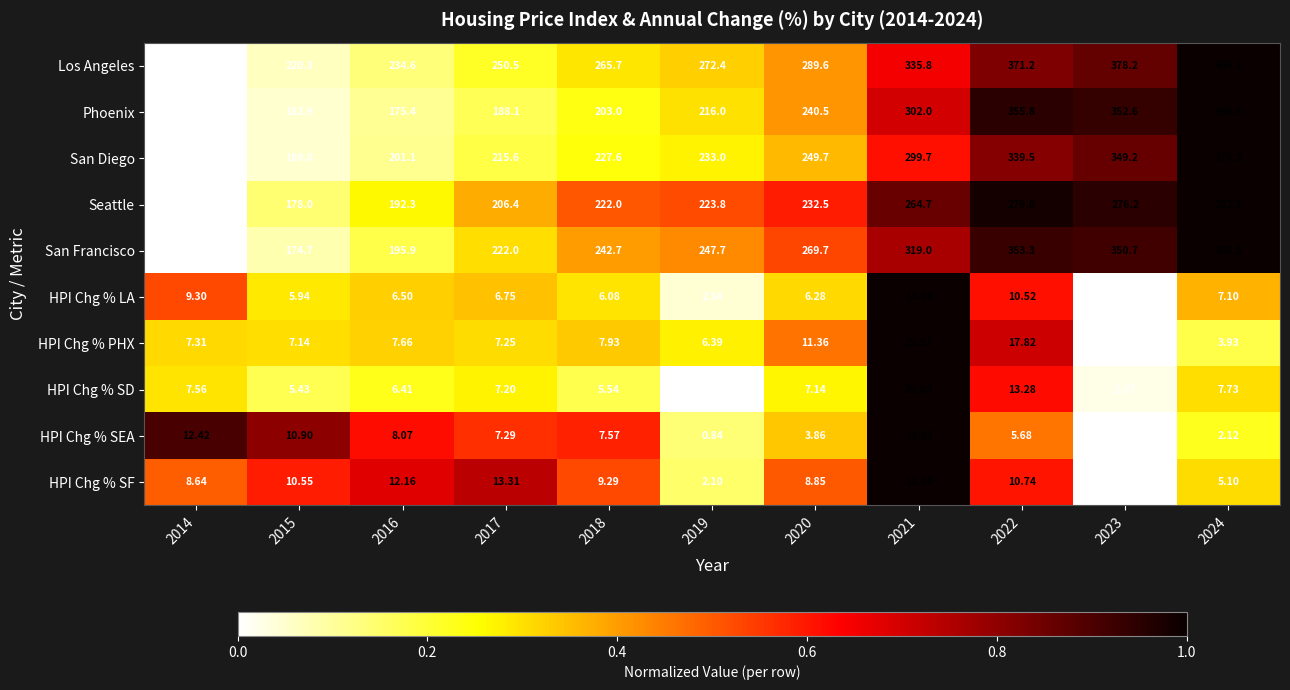

How many series are shown in this chart?

10